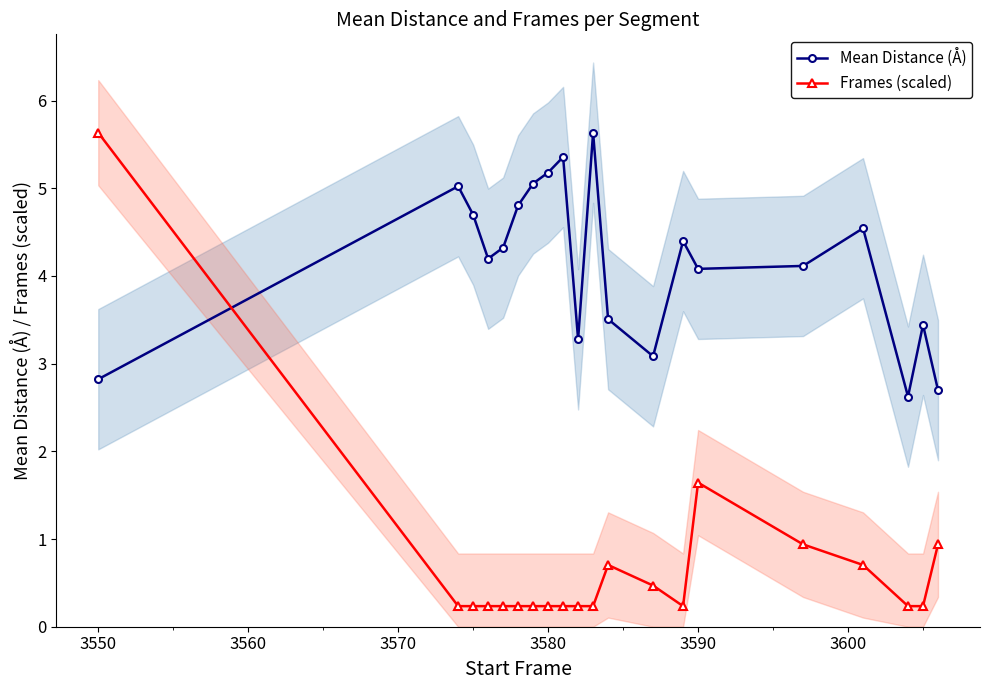

Where is Frames (scaled) nearest to the value 2?

3590